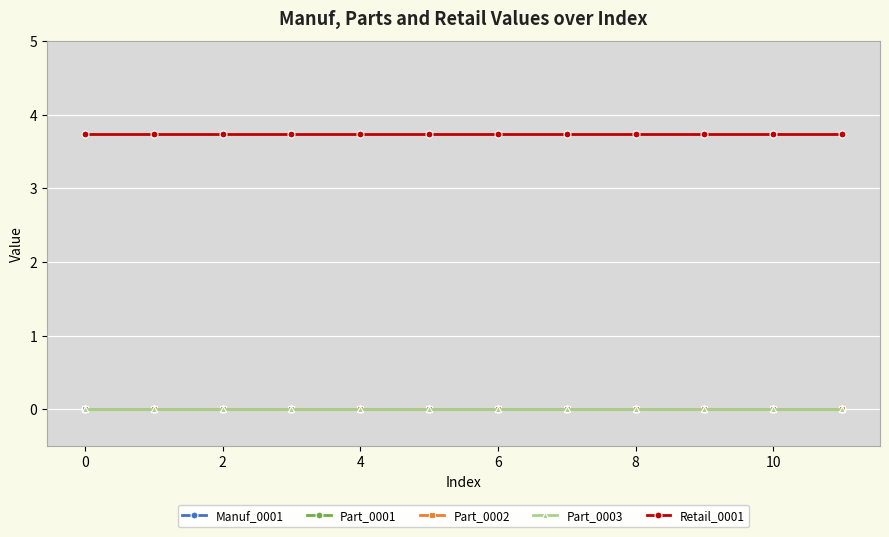

How many lines are shown in the chart?

5